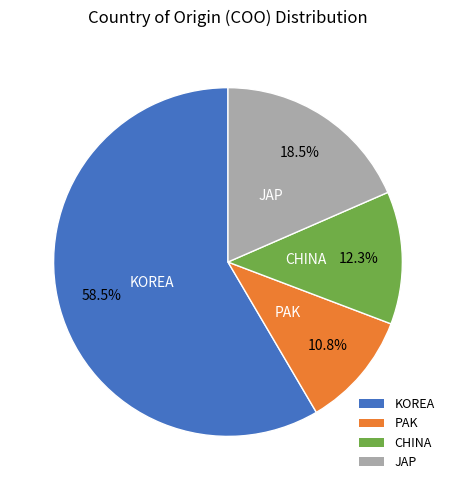

Is there a majority slice in this chart?

Yes